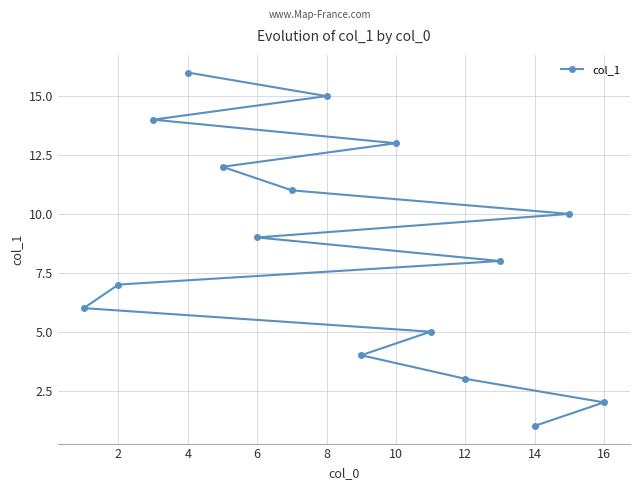

What is the change in value from 6 to 8?

+6